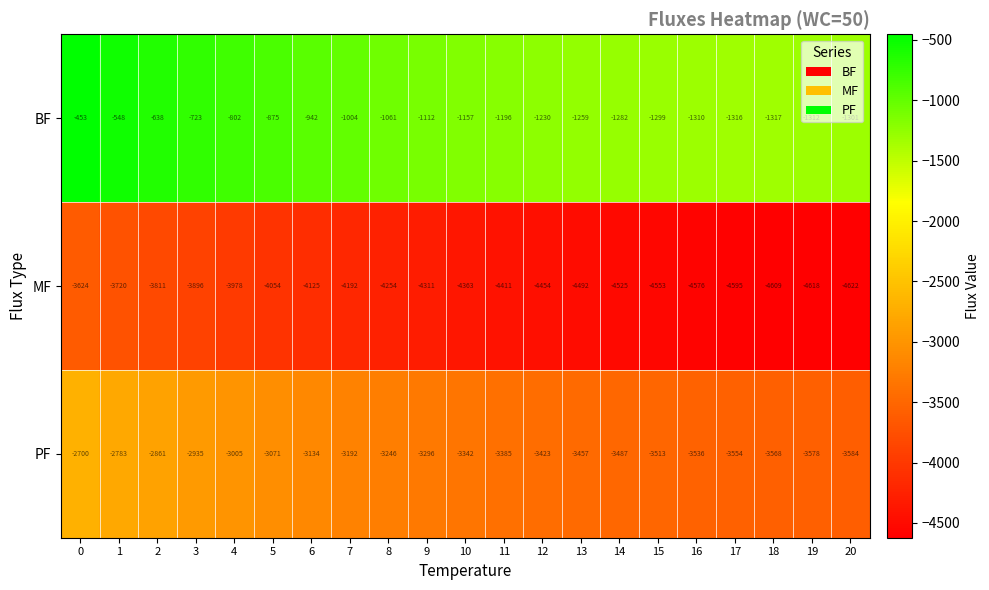

At which label is PF closest to -3142?

6